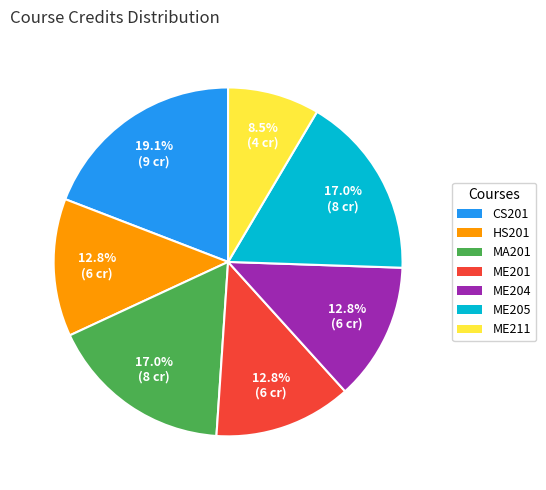

What is the largest slice in the pie chart?

CS201